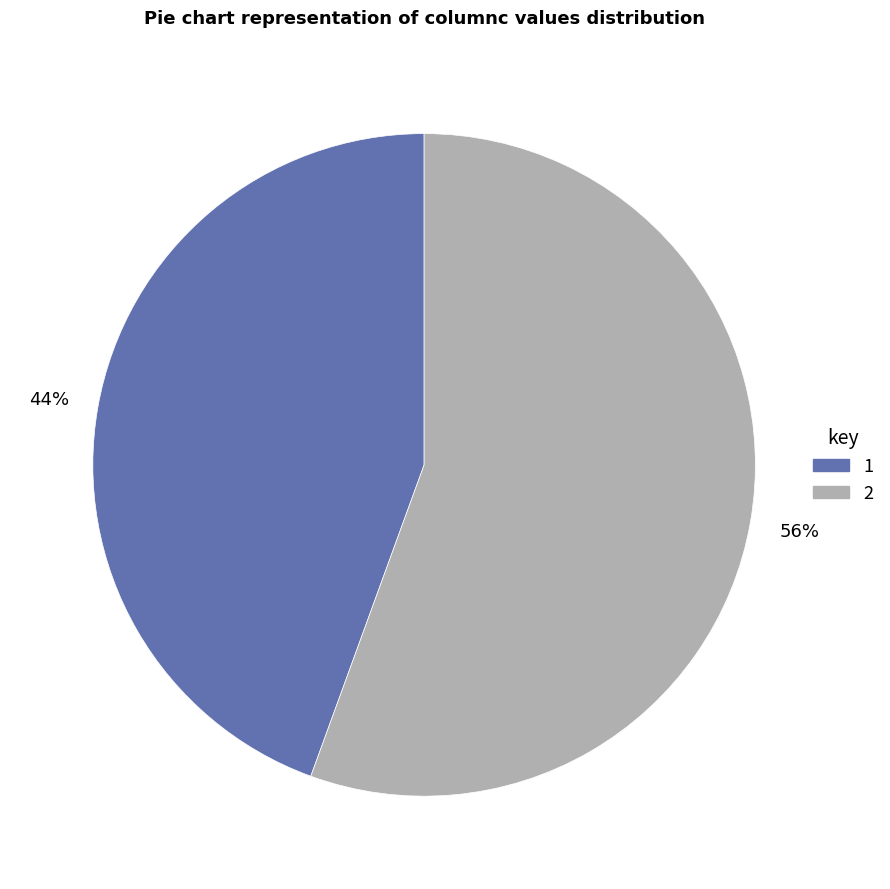

Is there any slice that represents more than half of the pie?

Yes